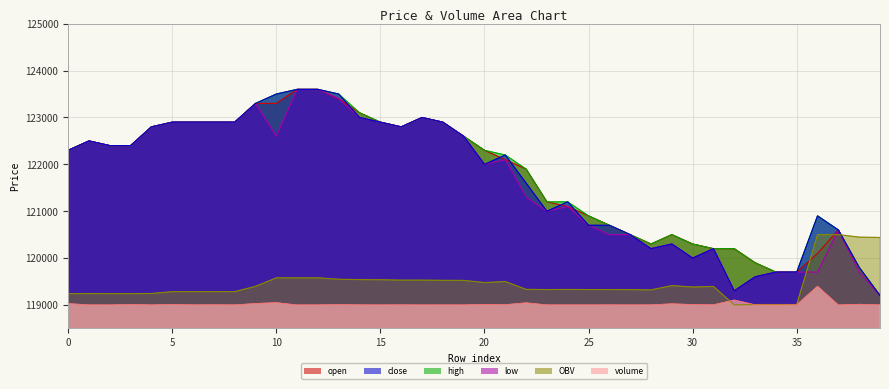

What is the greatest value displayed?

123600.0